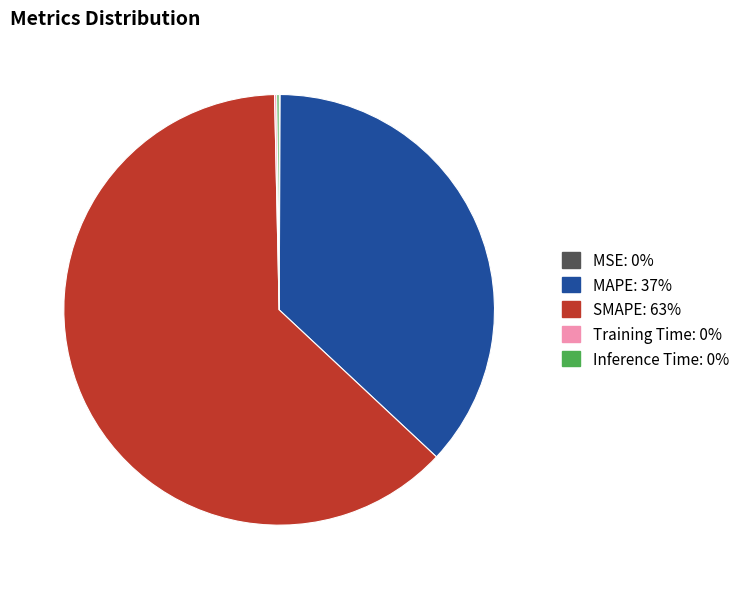

Which category has the biggest portion of the pie?

SMAPE